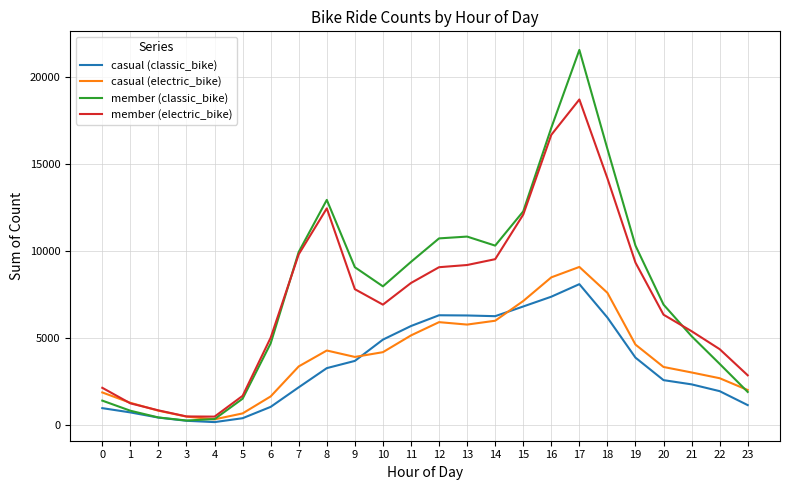

Which series has the widest spread of values?

member (classic_bike)